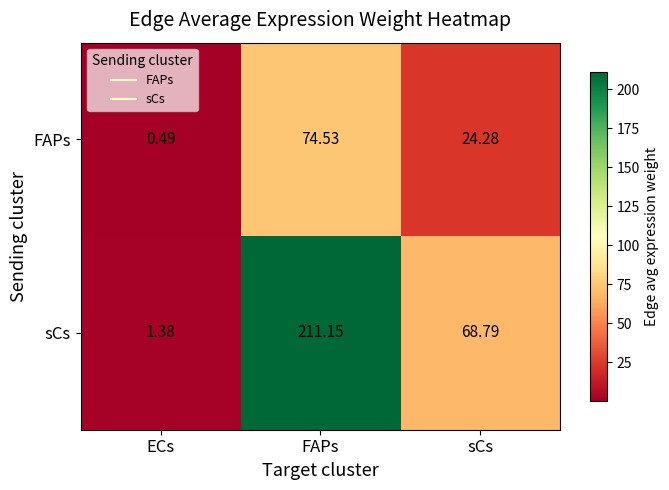

Is the value of sCs at ECs greater than the value of FAPs at FAPs?

No